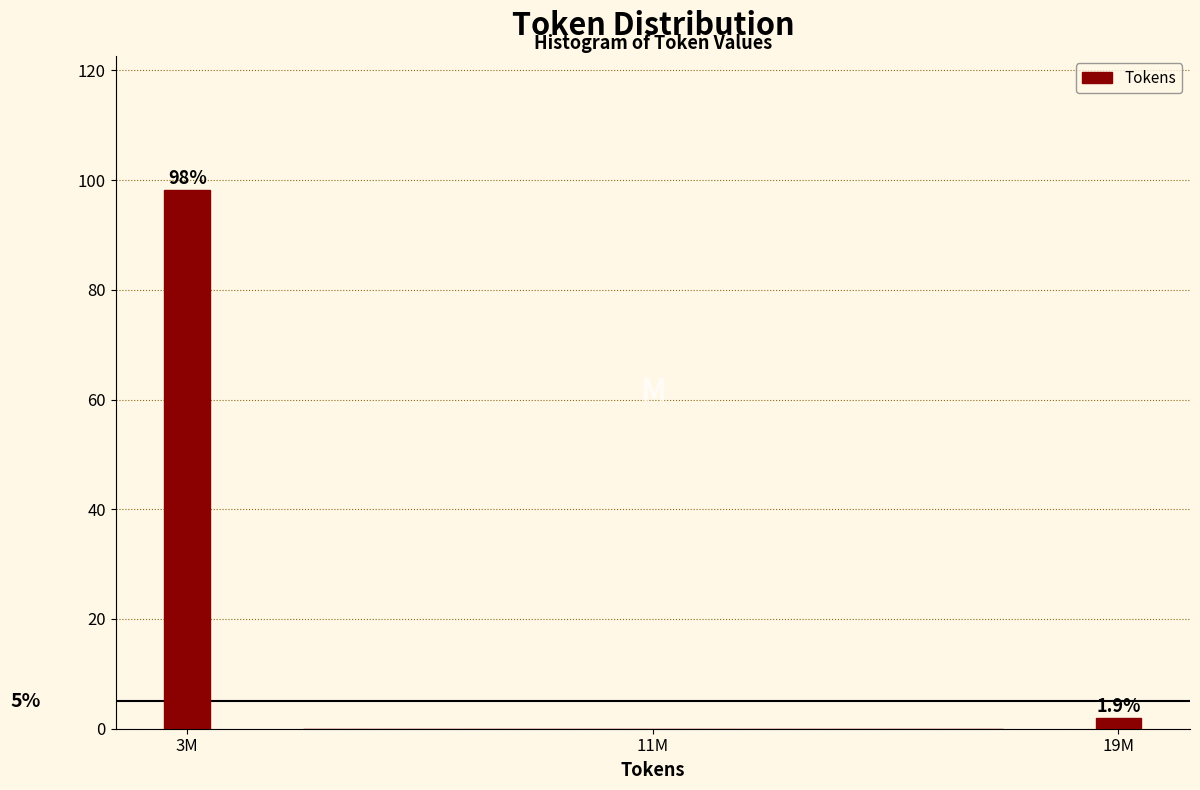

Reading left to right, what are all the values shown in this chart?

3M=98.1	11M=0.0	19M=1.9